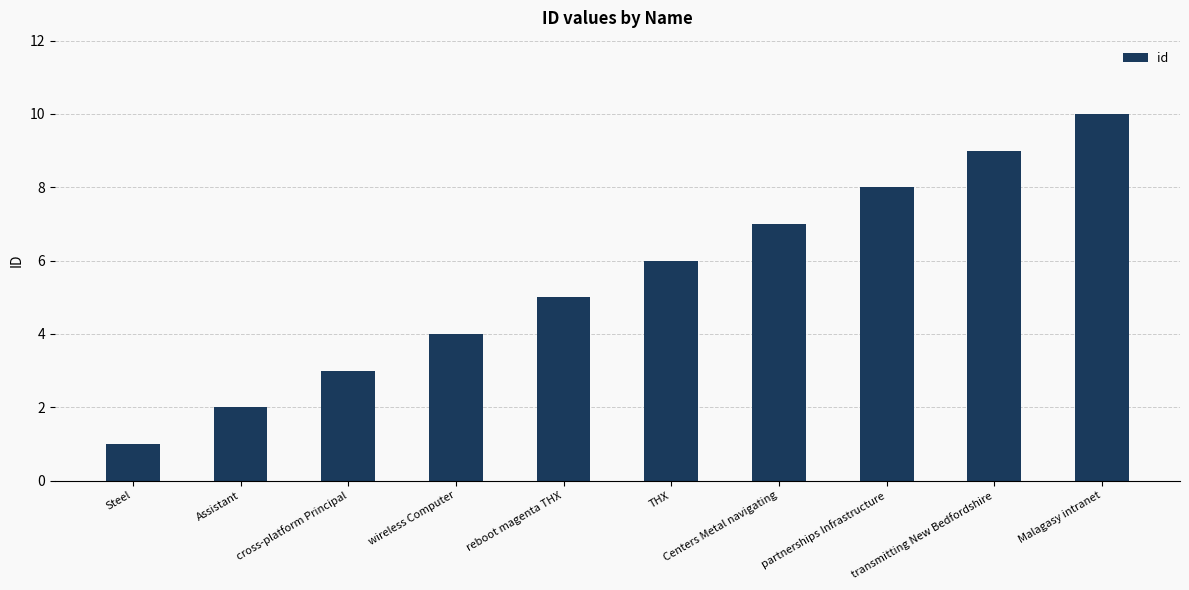

Read the value at wireless Computer.

4